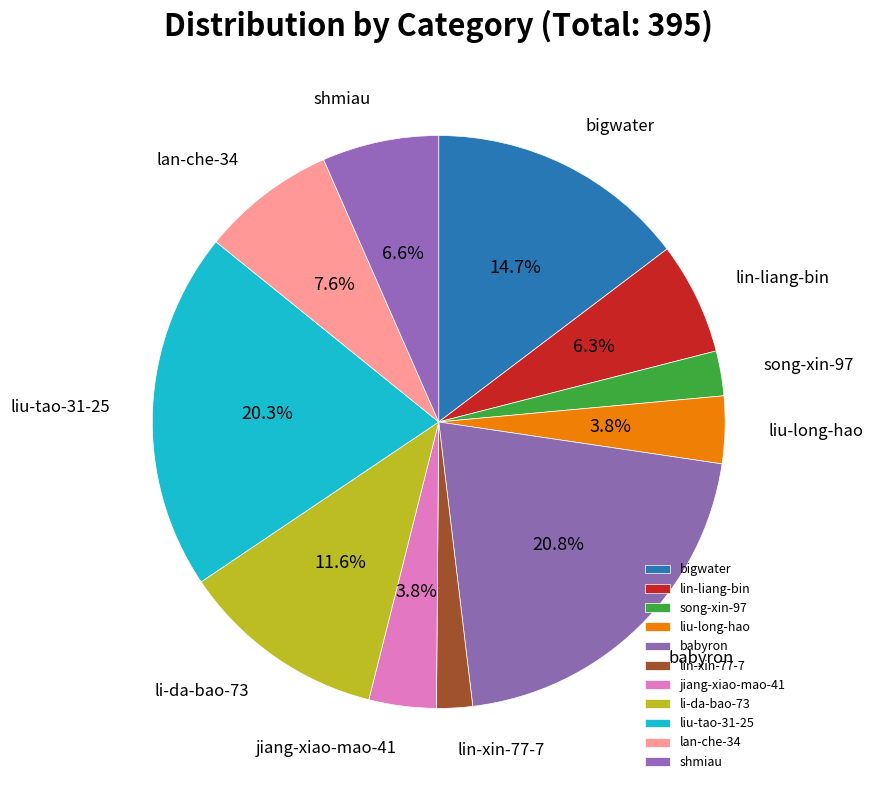

To the nearest percent, what portion does babyron represent?

21%